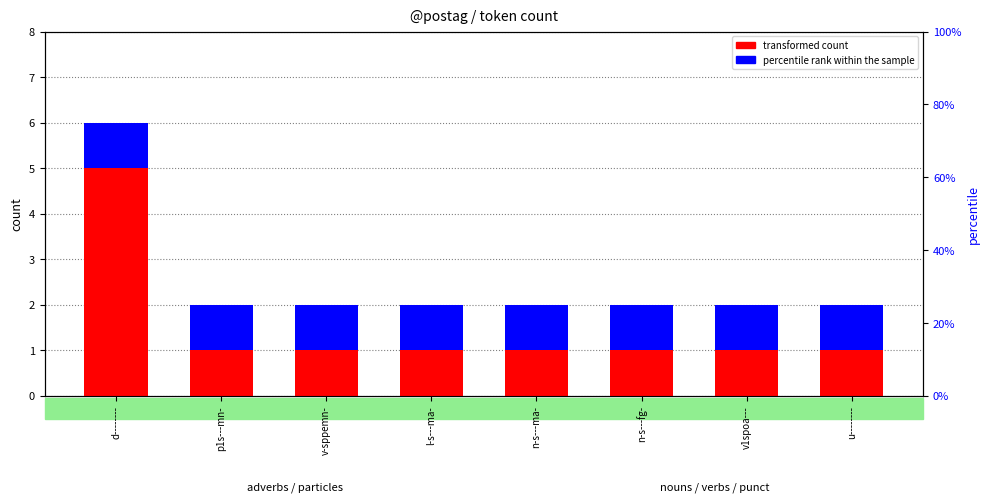

Which series has the largest total across all categories?

transformed count